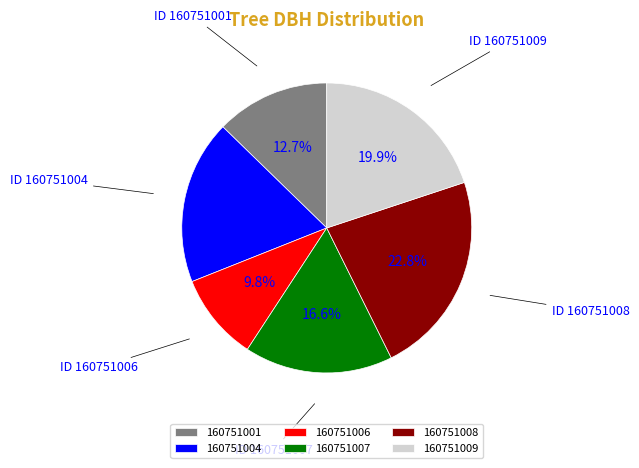

Which has a higher value, 160751006 or 160751007?

160751007